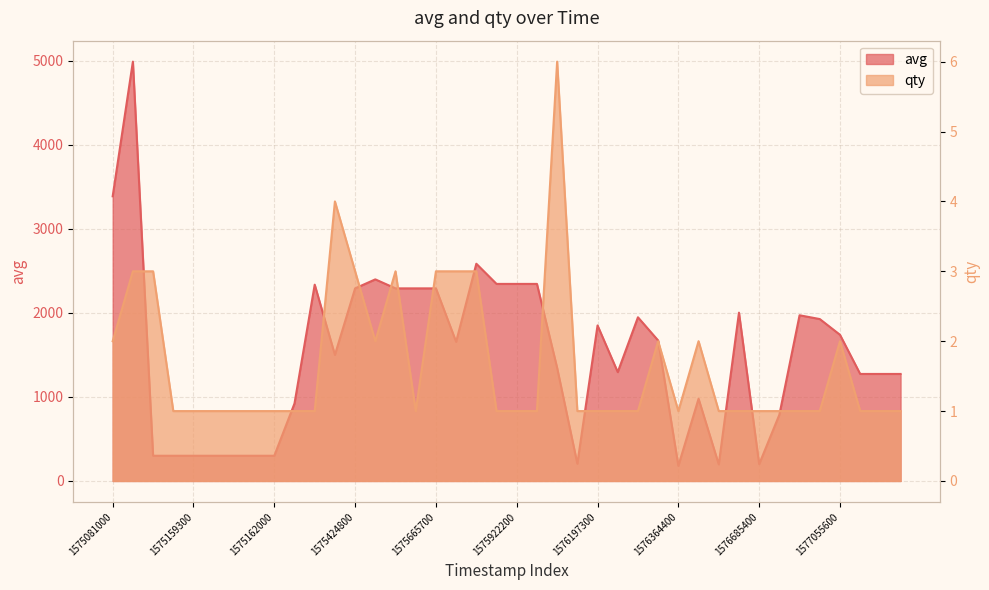

Count the number of data series in this chart.

2